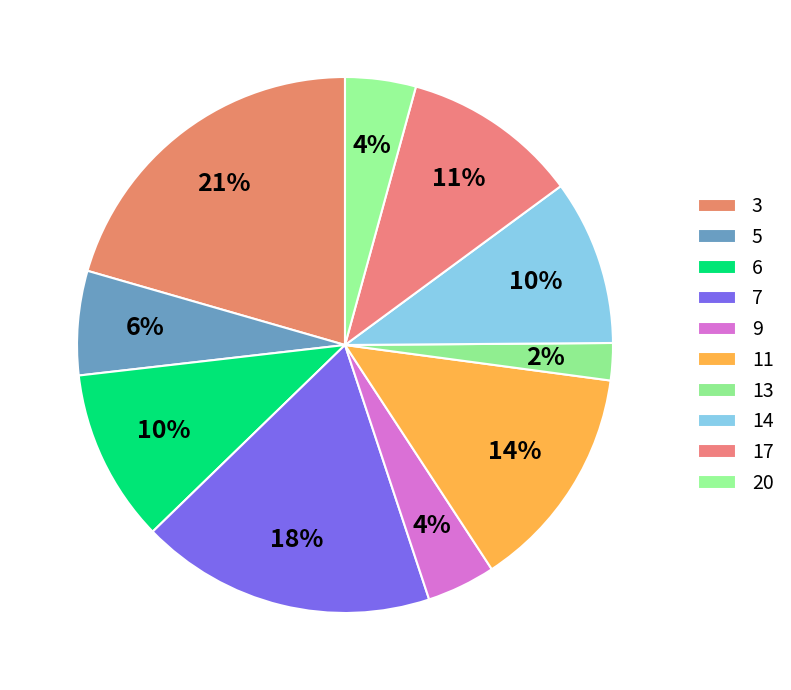

Which slice is the smallest?

13